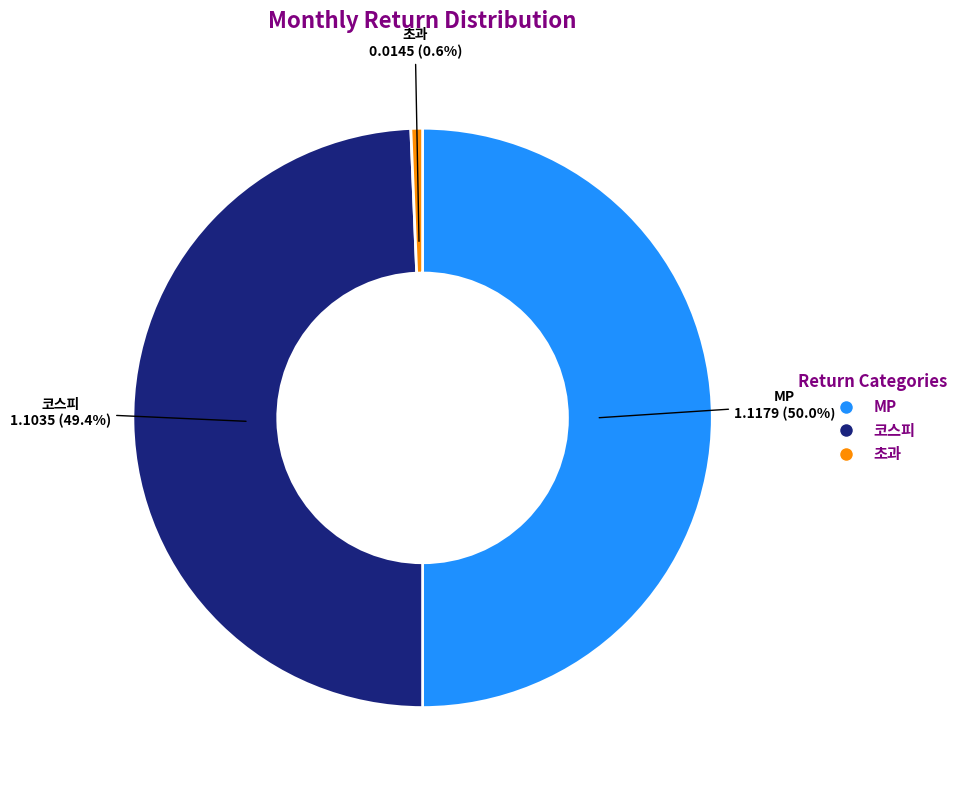

Between 초과 and MP, which is larger?

MP